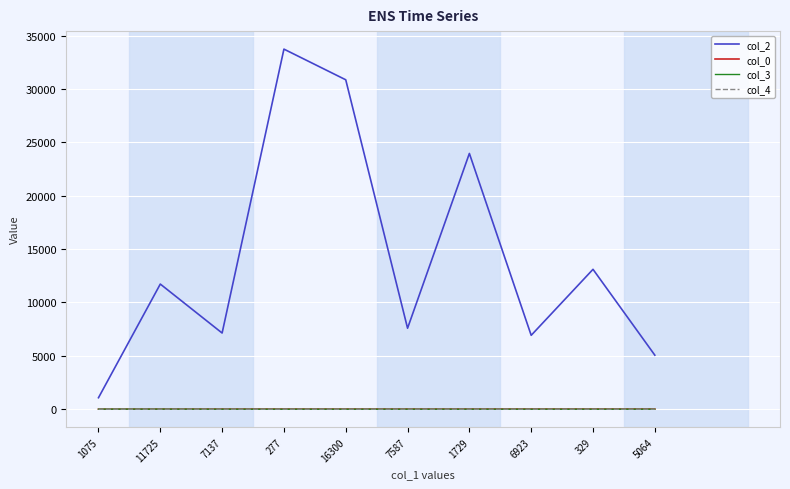

Which series changed the most between 1075 and 11725?

col_2